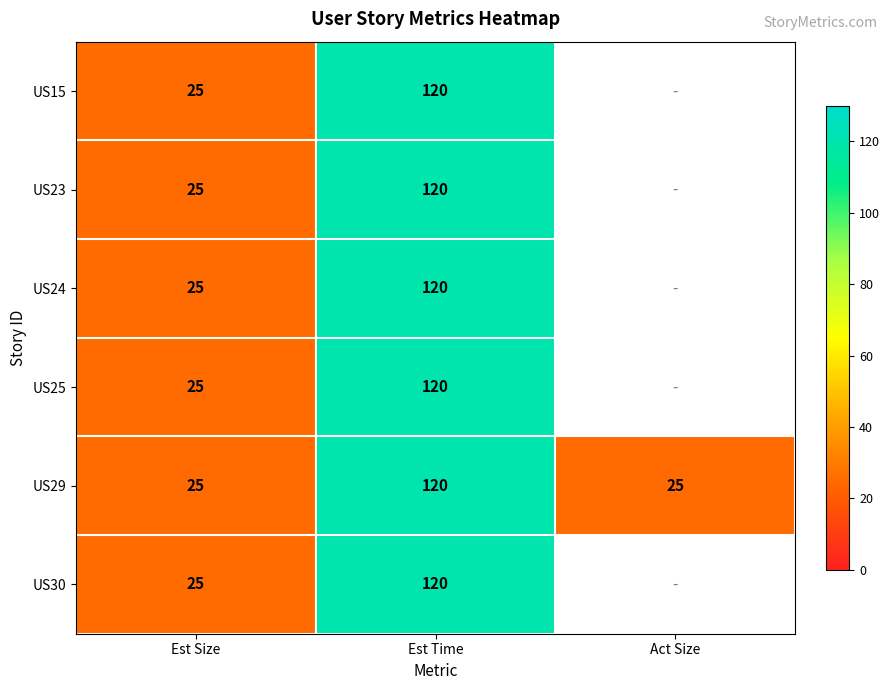

The US24 series shows 120 at Est Time. True or false?

True